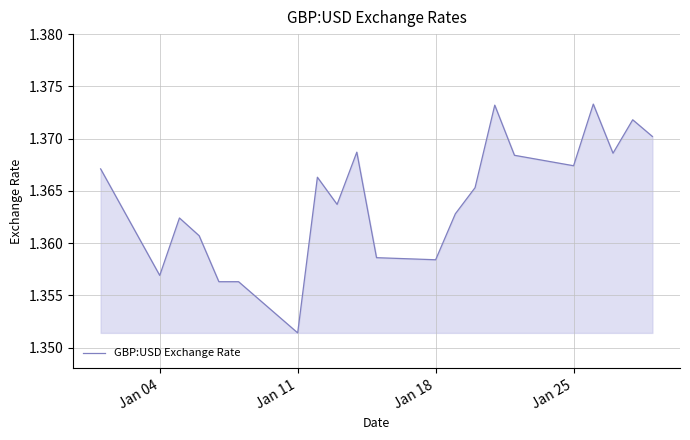

What is the greatest value displayed?

1.4